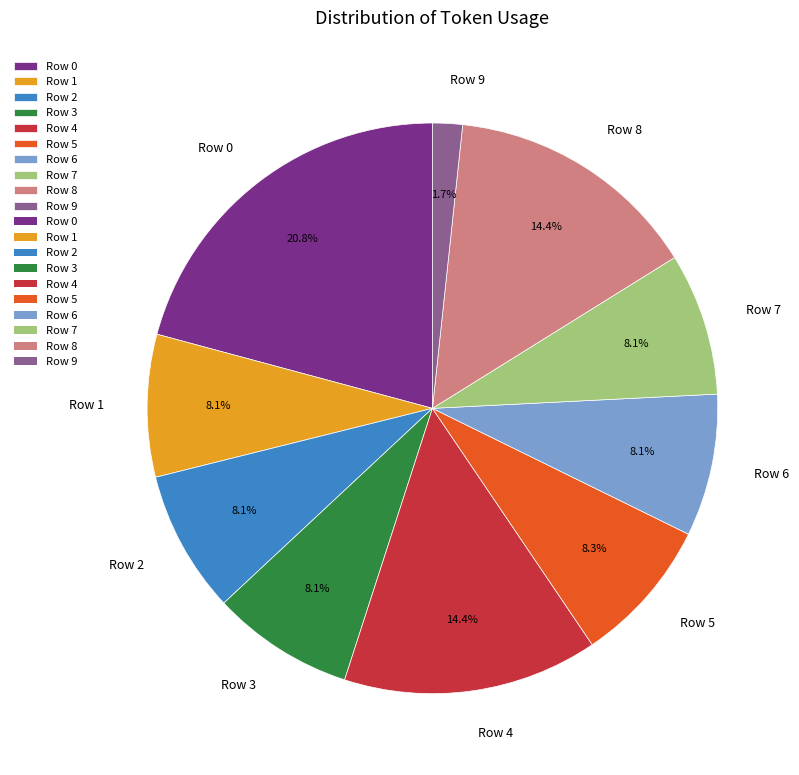

To the nearest percent, what is the combined percentage of Row 2 and Row 7?

16%